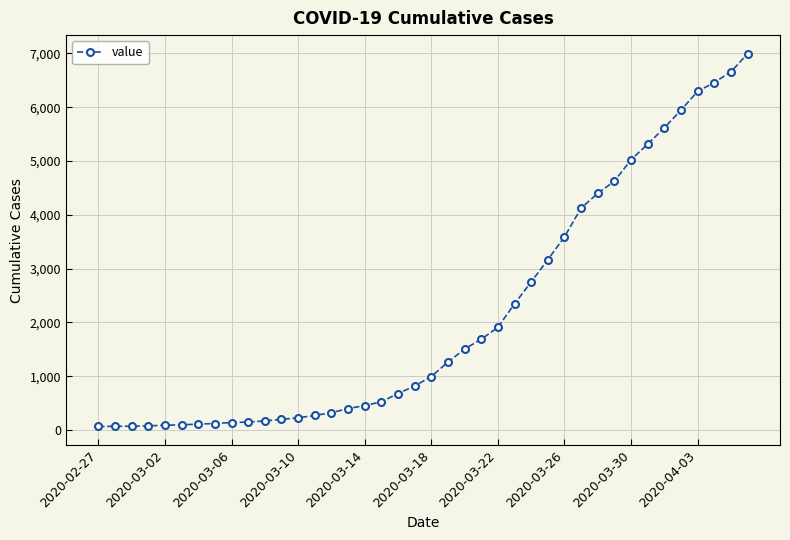

What is the maximum value shown in the chart?

6995